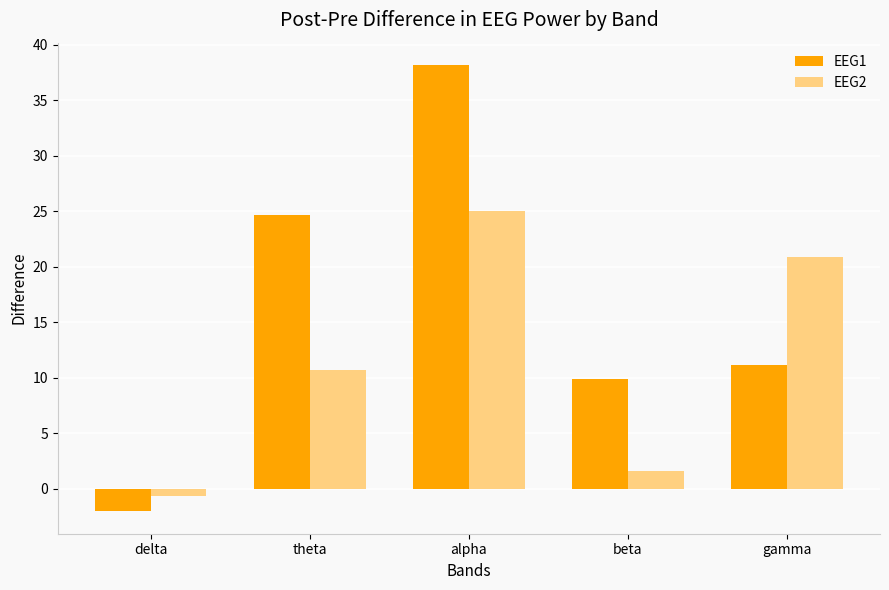

Reading left to right, list all the values displayed in this chart.

EEG1: -2.0	24.6	38.2	9.8	11.2
EEG2: -0.7	10.7	25.0	1.6	20.9